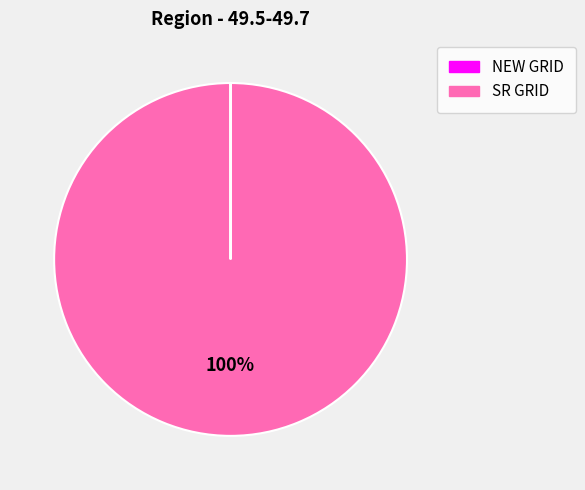

The SR GRID slice represents 90% of the pie. True or false?

False